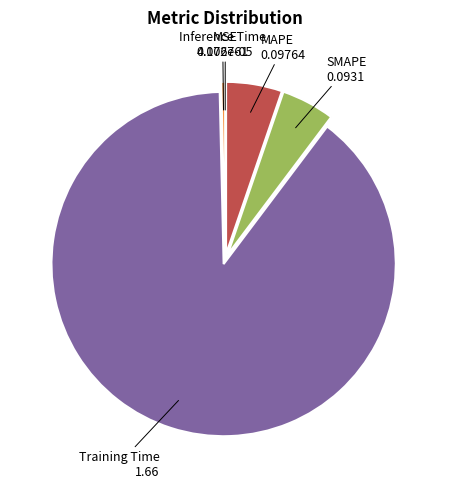

Is there any slice that represents more than half of the pie?

Yes